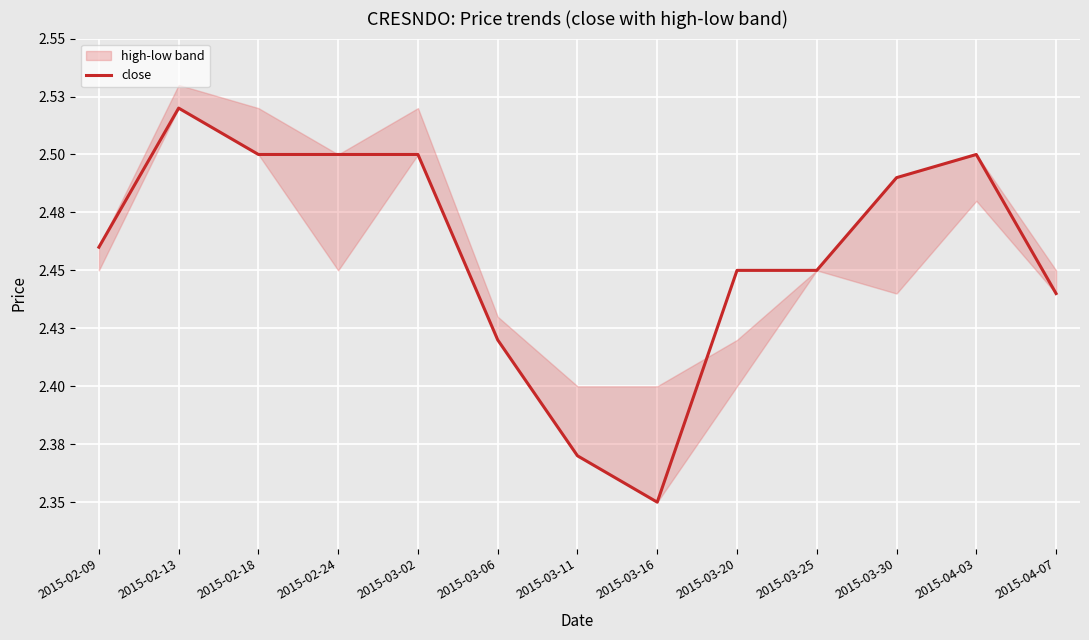

Reading left to right, what are all the values shown in this chart?

2.5	2.5	2.5	2.5	2.5	2.4	2.4	2.4	2.5	2.5	2.5	2.5	2.4